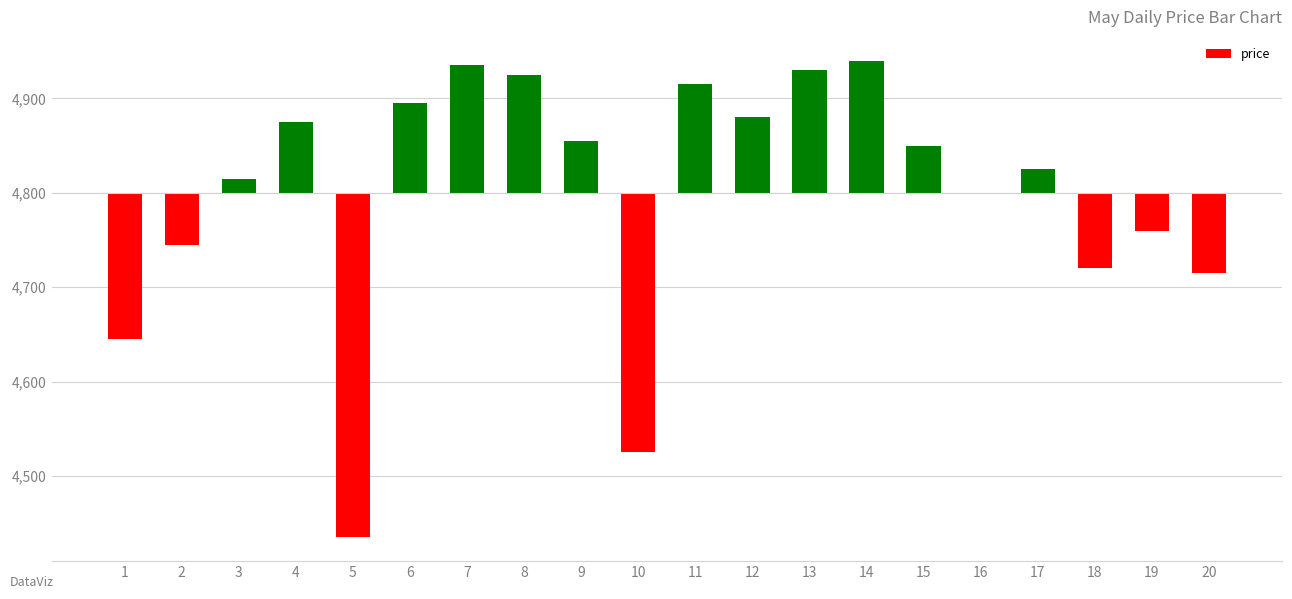

Reading right to left, what are all the values shown in this chart?

-85	-40	-80	25	0	50	140	130	80	115	-275	55	125	135	95	-365	75	15	-55	-155